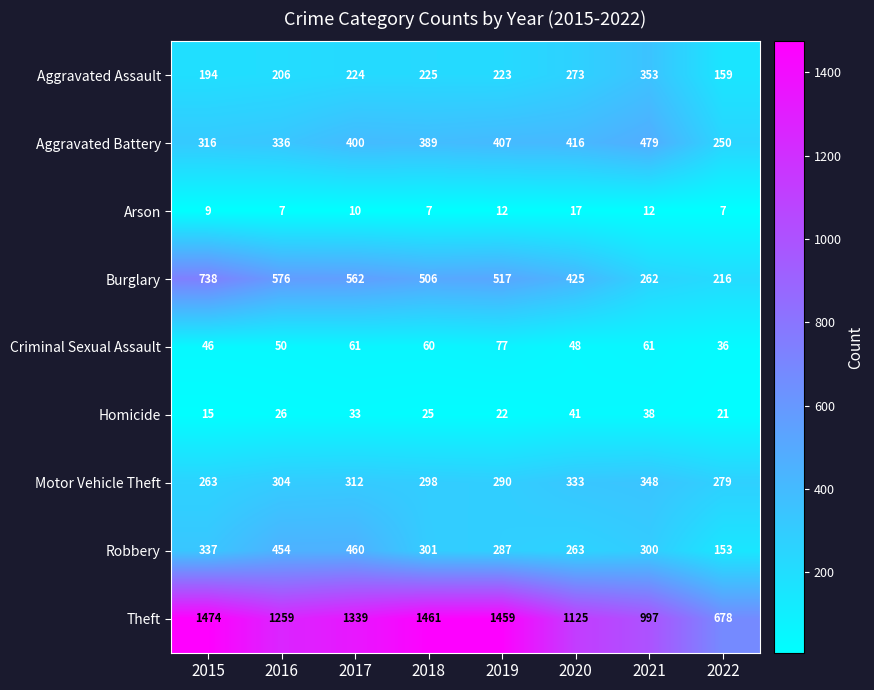

What is the approximate value of Homicide at 2017?

33